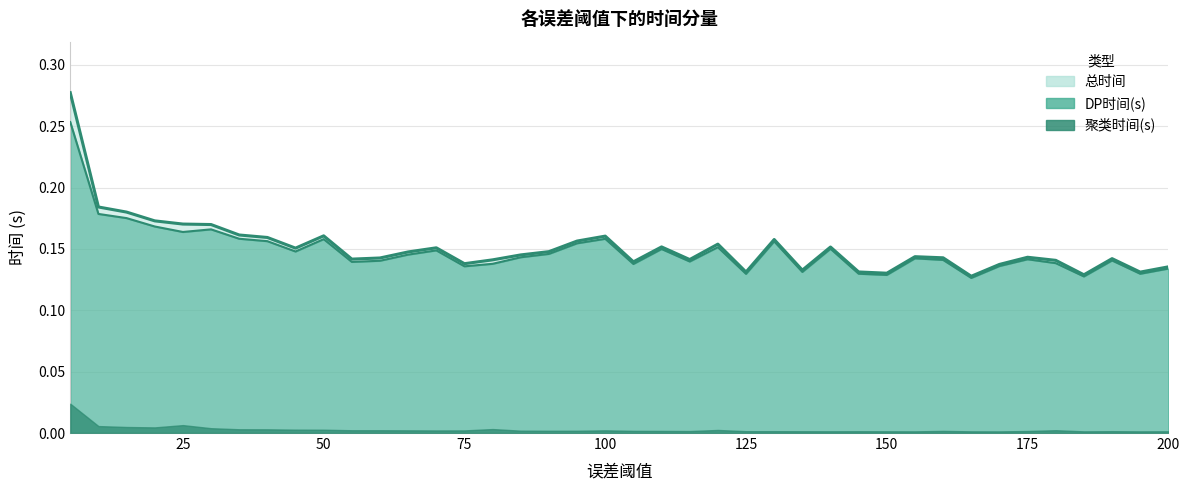

How many 总时间 values are between 0 and 1?

40